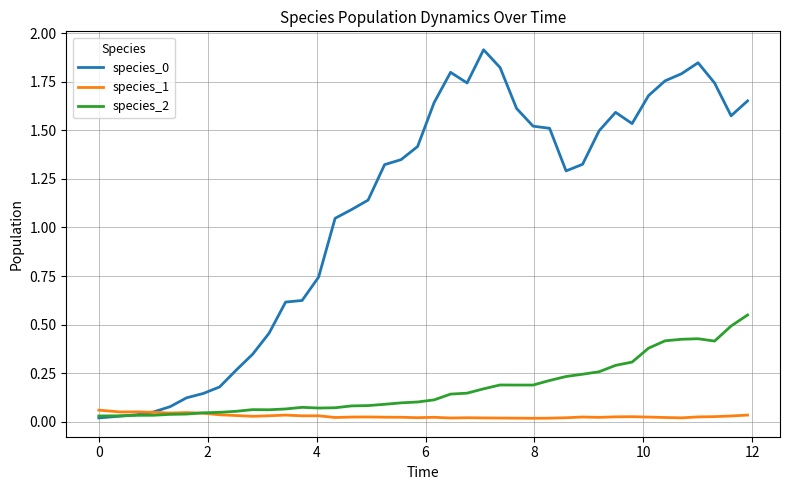

What is the highest value of the species_0 series?

1.9